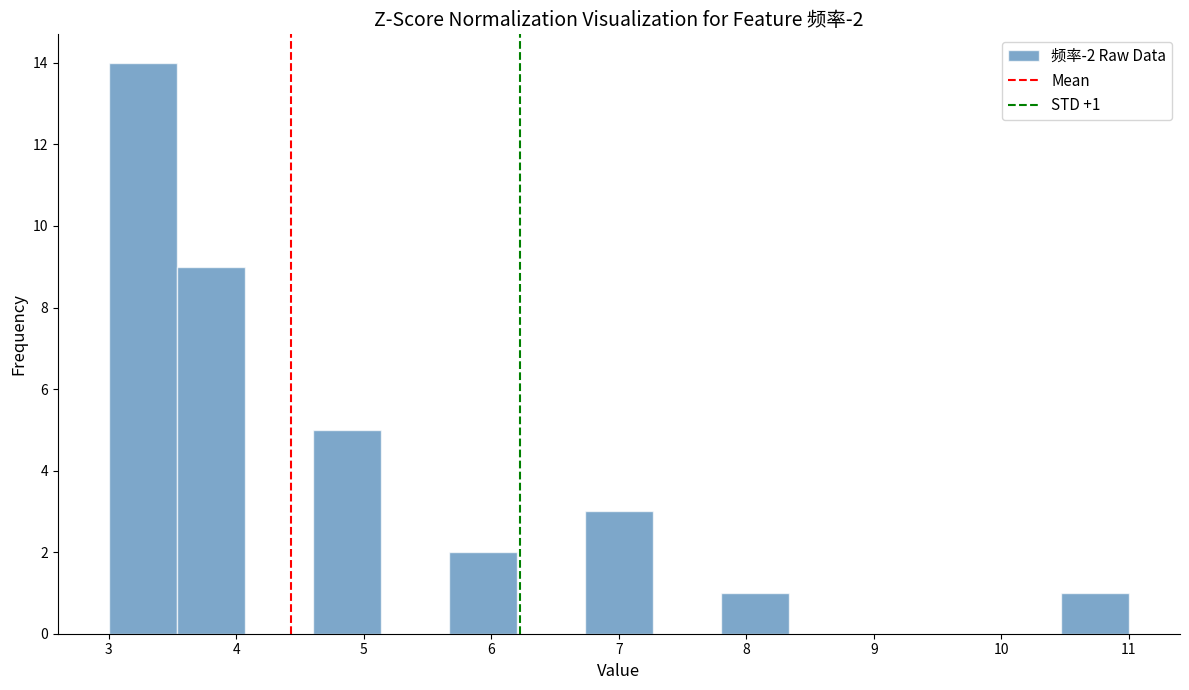

Which range on the x-axis has the tallest bar?

3.0 to 3.5